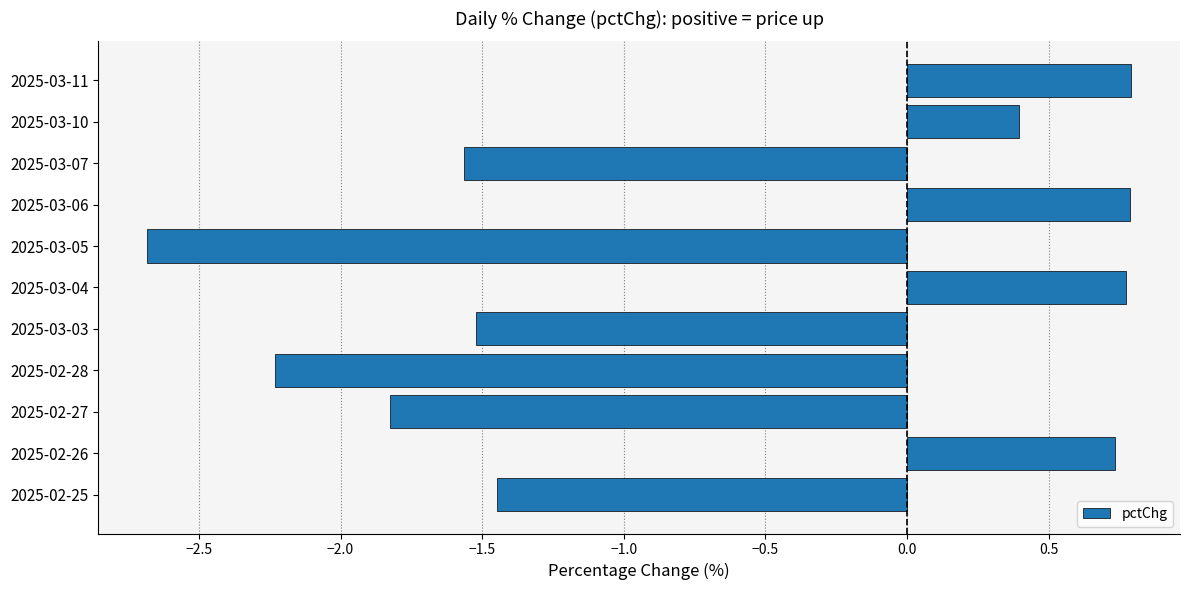

What is the difference between the second highest and second lowest values?

3.0